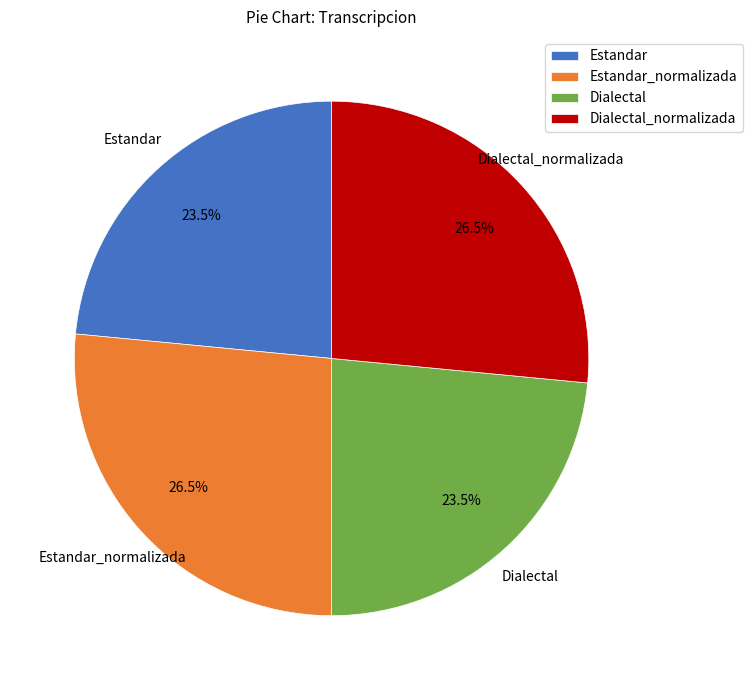

How many slices are in this pie chart?

4